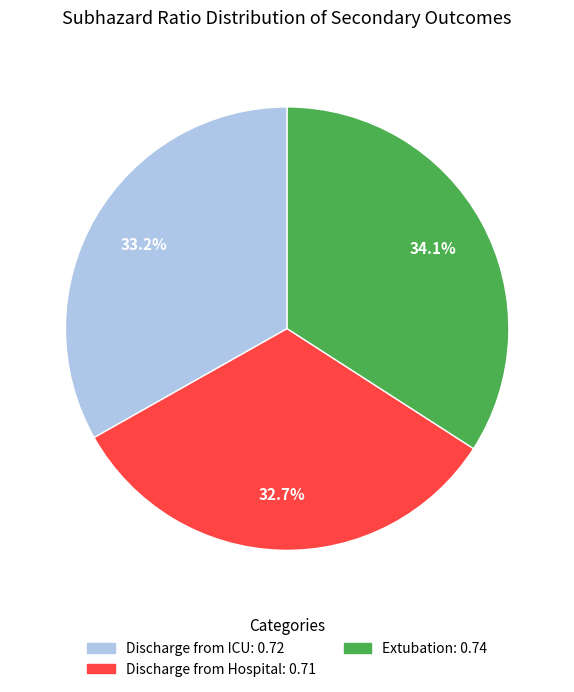

How many segments does this pie chart have?

3